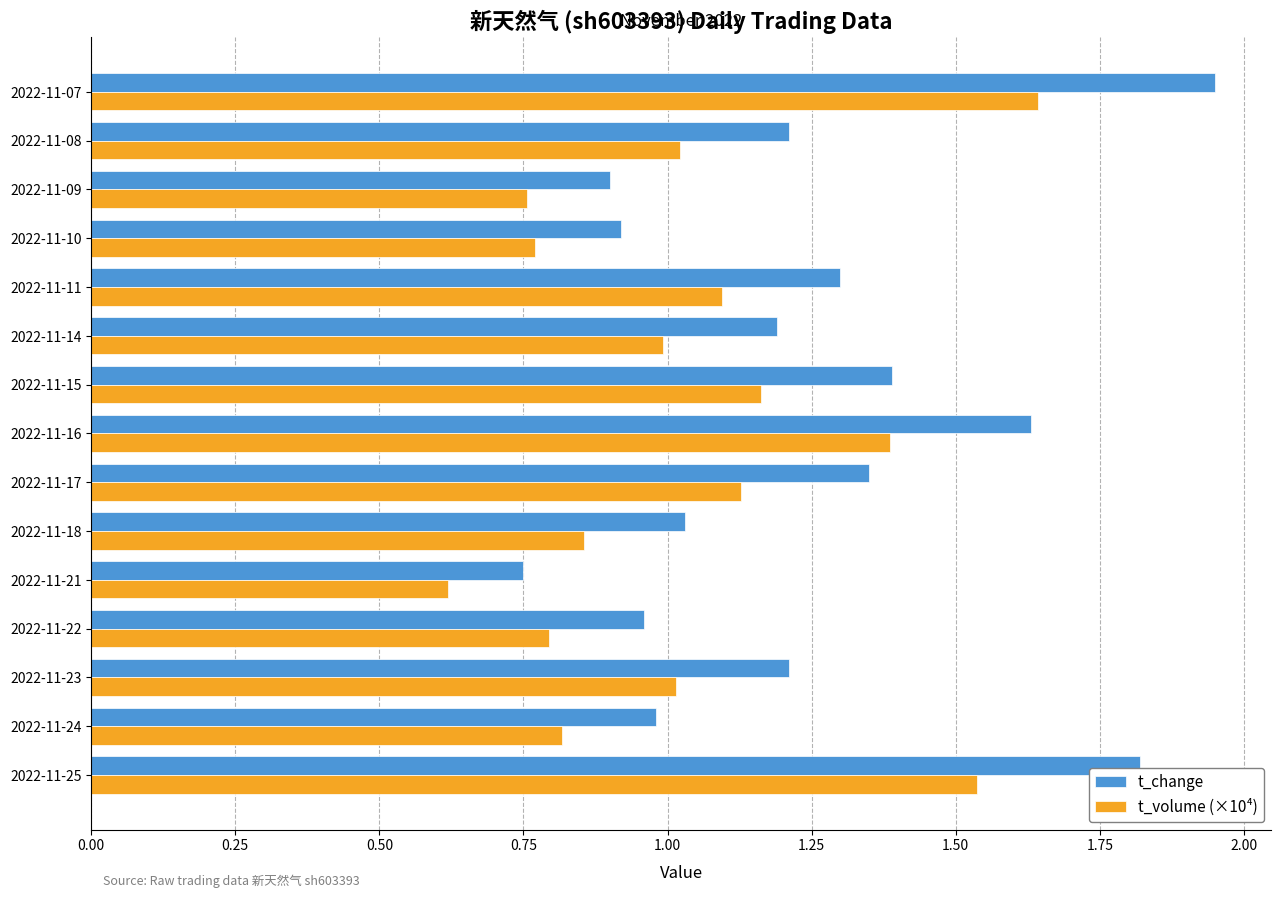

What is the sum of the t_volume (×10⁴) values at 2022-11-08 and 2022-11-15?

2.2